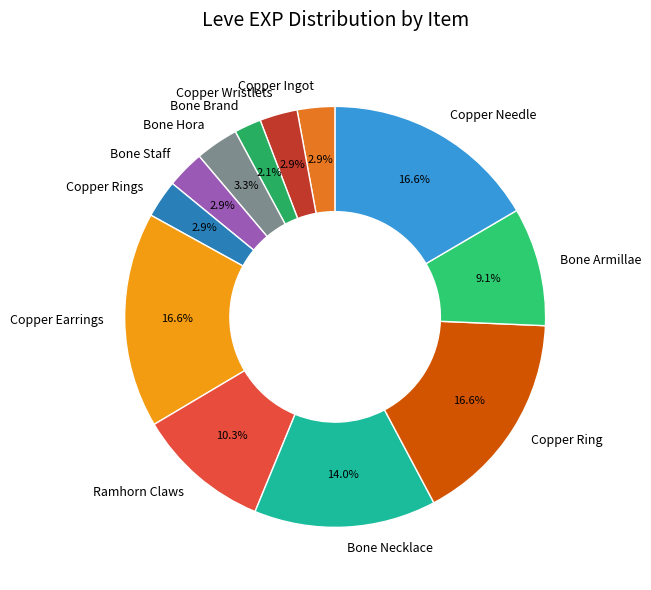

What is the smallest slice in the pie chart?

Bone Brand